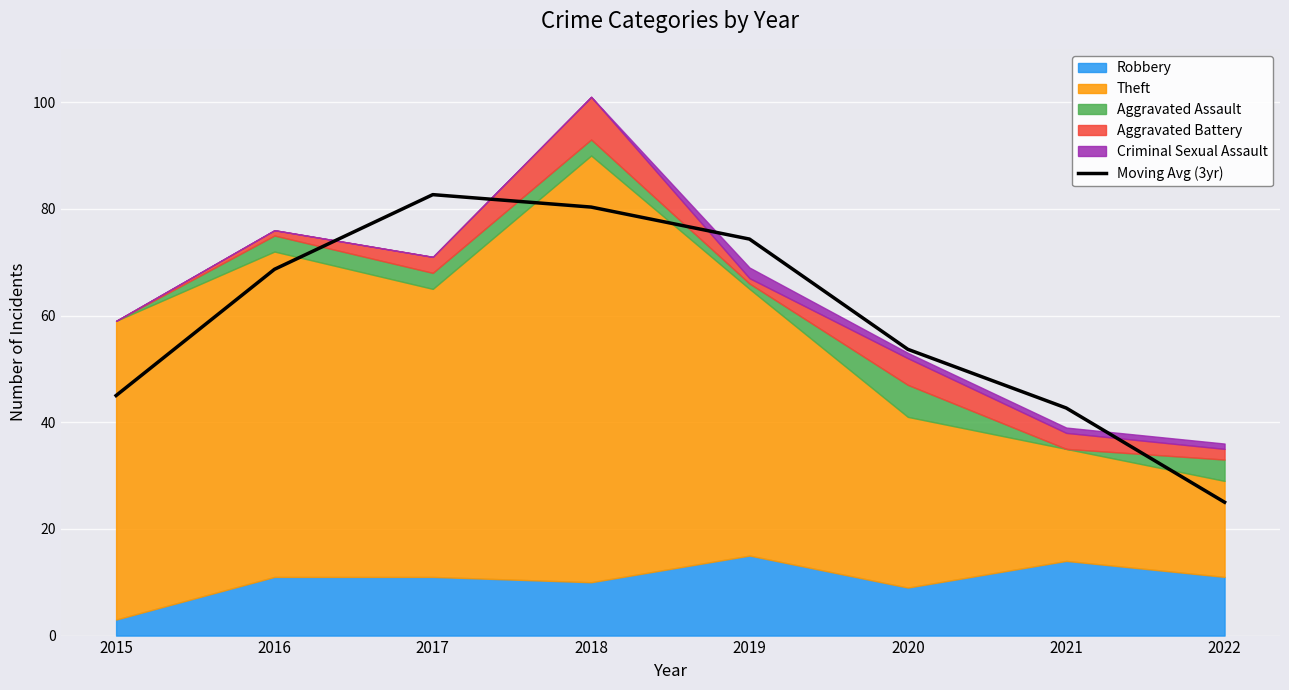

List the labels in order of value, smallest first.

2022, 2021, 2015, 2020, 2016, 2019, 2018, 2017